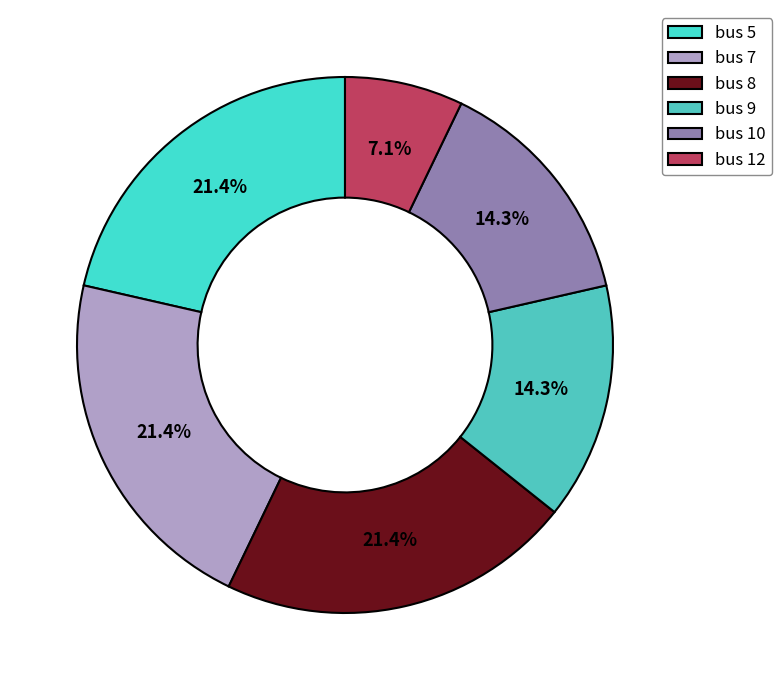

What is the smallest slice in the pie chart?

bus 12